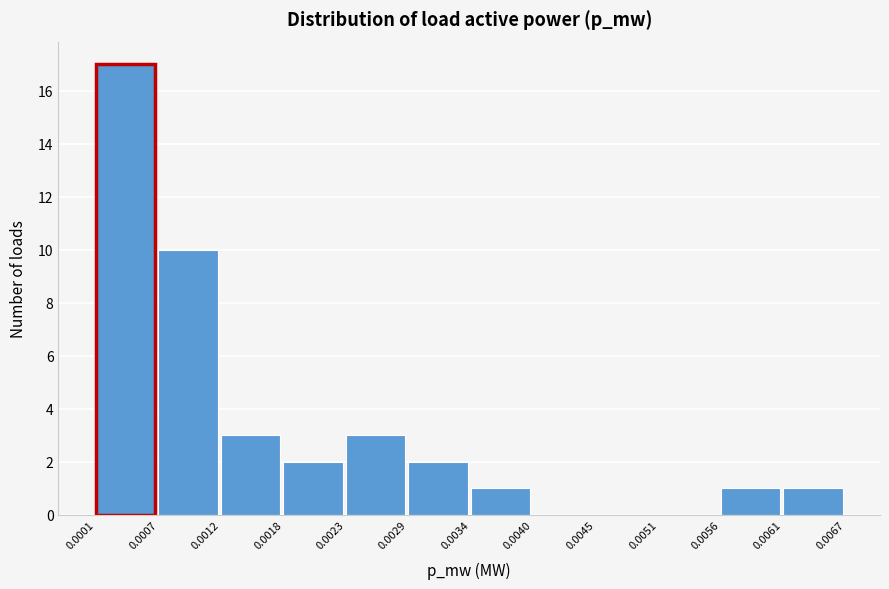

Reading left to right, list every bar in this chart as the range it spans on the x-axis followed by its height. The values are not printed on the chart, so give them approximately, as read against the axis.

0.0001 to 0.0007: 17
0.0007 to 0.0012: 10
0.0012 to 0.0018: 3
0.0018 to 0.0023: 2
0.0023 to 0.0029: 3
0.0029 to 0.0034: 2
0.0034 to 0.0040: 1
0.0040 to 0.0045: 0
0.0045 to 0.0051: 0
0.0051 to 0.0056: 0
0.0056 to 0.0061: 1
0.0061 to 0.0067: 1